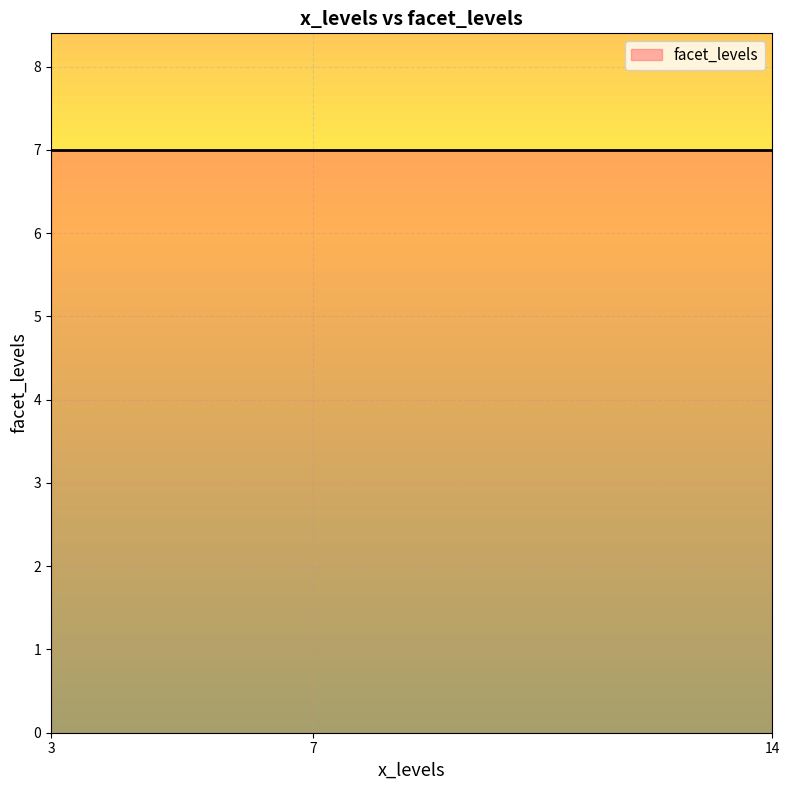

How many series are shown in this chart?

1